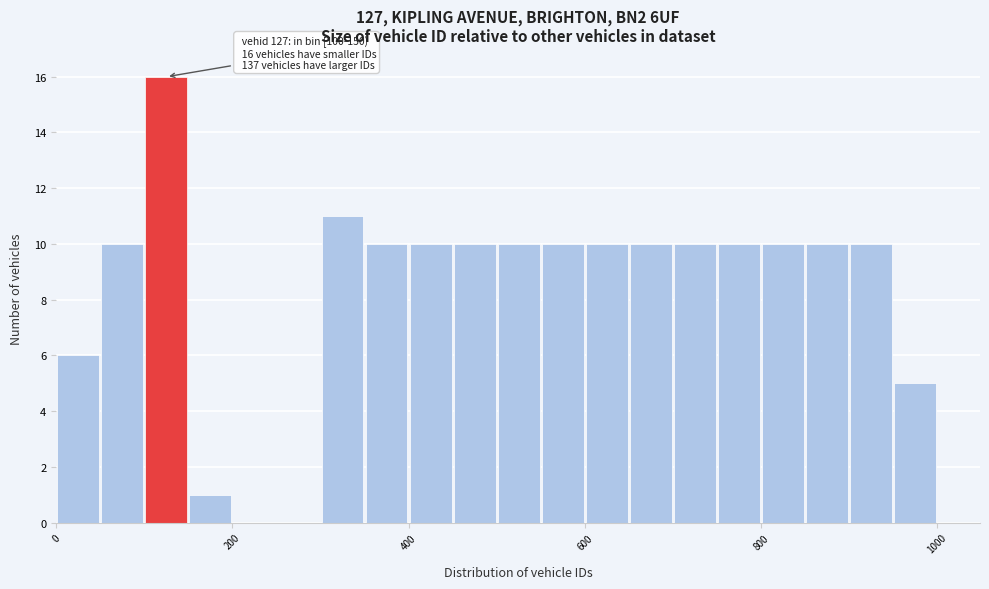

Read against the x-axis, roughly where is the centre of the tallest bar?

120